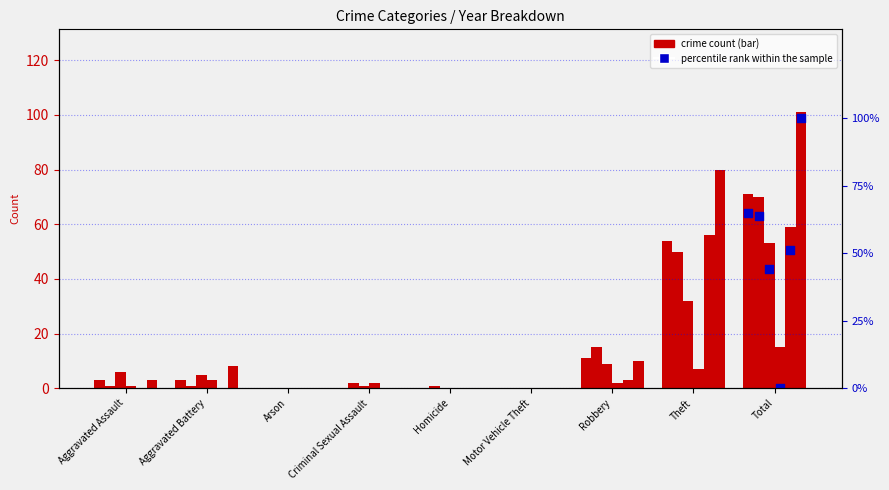

Is the value of 2019 at Criminal Sexual Assault greater than the value of 2020 at Motor Vehicle Theft?

Yes